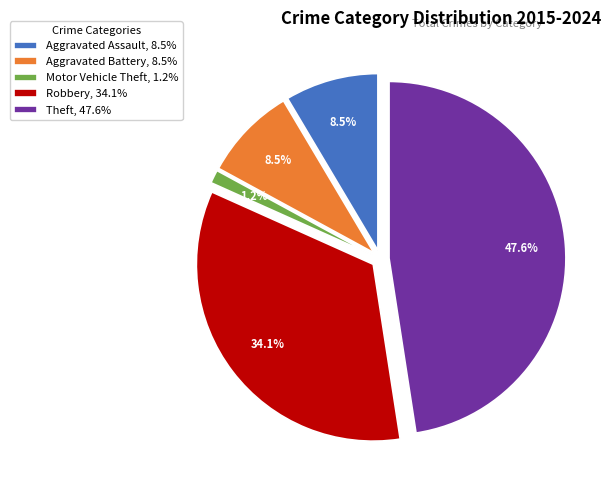

What is the largest slice in the pie chart?

Theft